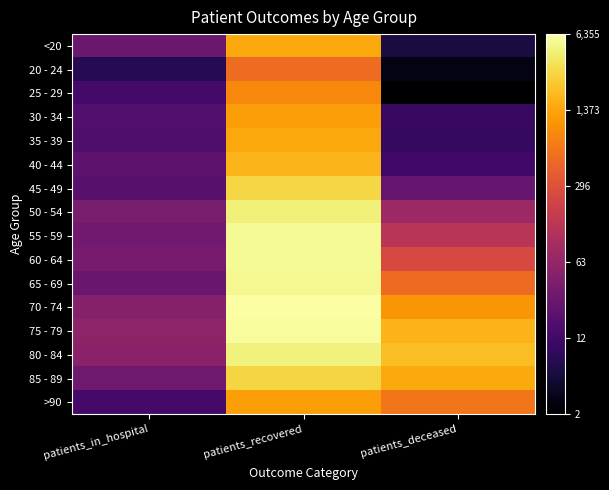

Reading right to left, extract all data points from this chart.

<20: patients_deceased=1.9	patients_recovered=7.3	patients_in_hospital=3.4
20 - 24: patients_deceased=1.4	patients_recovered=6.3	patients_in_hospital=2.2
25 - 29: patients_deceased=1.1	patients_recovered=6.8	patients_in_hospital=2.7
30 - 34: patients_deceased=2.5	patients_recovered=7.1	patients_in_hospital=2.9
35 - 39: patients_deceased=2.4	patients_recovered=7.3	patients_in_hospital=2.9
40 - 44: patients_deceased=2.6	patients_recovered=7.5	patients_in_hospital=3.1
45 - 49: patients_deceased=3.3	patients_recovered=8.0	patients_in_hospital=3.0
50 - 54: patients_deceased=4.4	patients_recovered=8.4	patients_in_hospital=3.7
55 - 59: patients_deceased=4.9	patients_recovered=8.6	patients_in_hospital=3.5
60 - 64: patients_deceased=5.5	patients_recovered=8.6	patients_in_hospital=3.6
65 - 69: patients_deceased=6.2	patients_recovered=8.6	patients_in_hospital=3.4
70 - 74: patients_deceased=7.0	patients_recovered=8.8	patients_in_hospital=3.9
75 - 79: patients_deceased=7.5	patients_recovered=8.7	patients_in_hospital=4.1
80 - 84: patients_deceased=7.6	patients_recovered=8.4	patients_in_hospital=4.0
85 - 89: patients_deceased=7.3	patients_recovered=8.0	patients_in_hospital=3.5
>90: patients_deceased=6.4	patients_recovered=7.1	patients_in_hospital=2.7